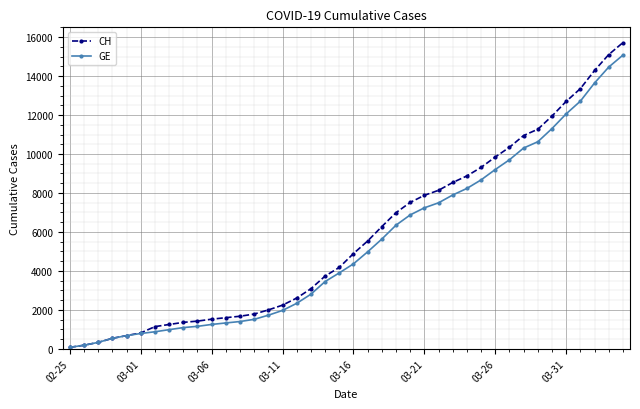

Which series has the widest spread of values?

CH